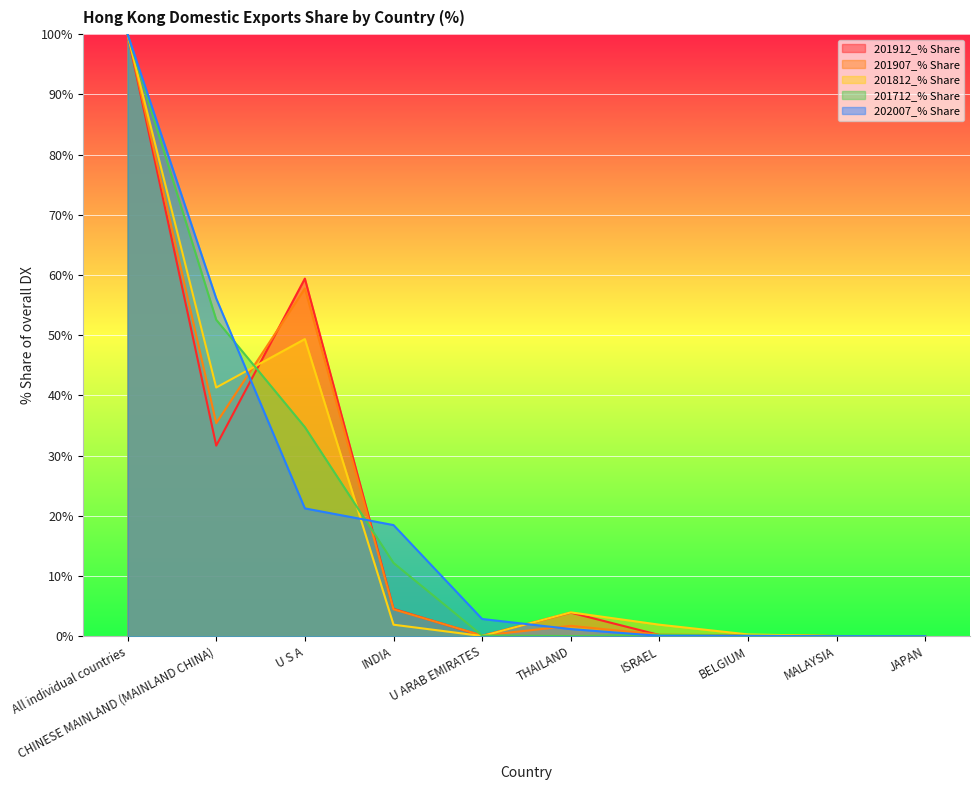

Where is the first local maximum for 201907_% Share?

U S A